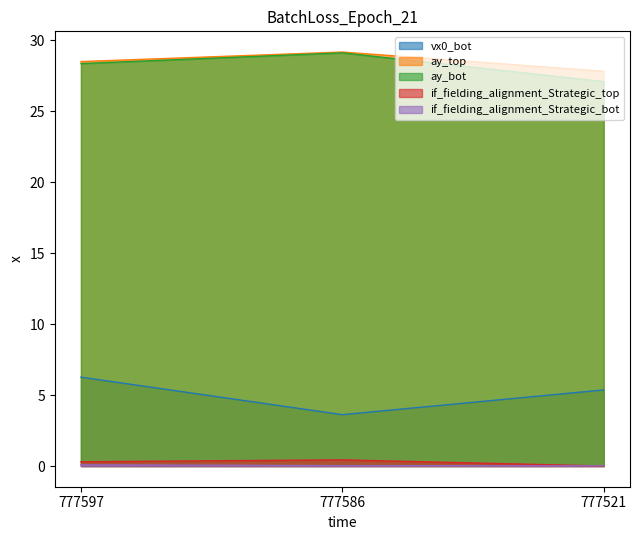

Which label corresponds to the largest value in the chart?

777586